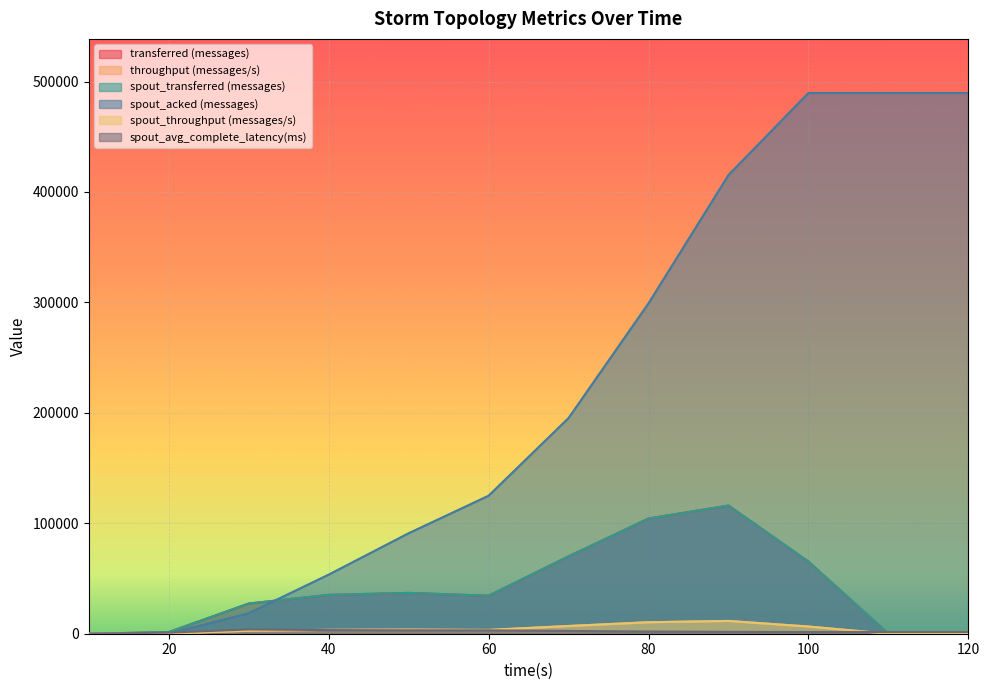

What is the spread (max minus min) of values at 60?

121940.3